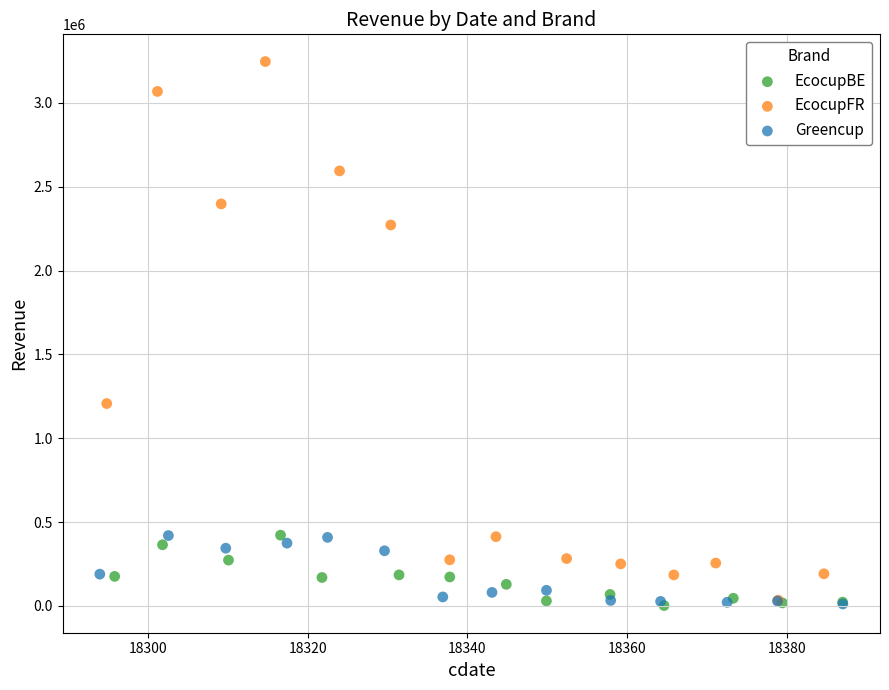

Which series has the widest spread of Y values?

EcocupFR